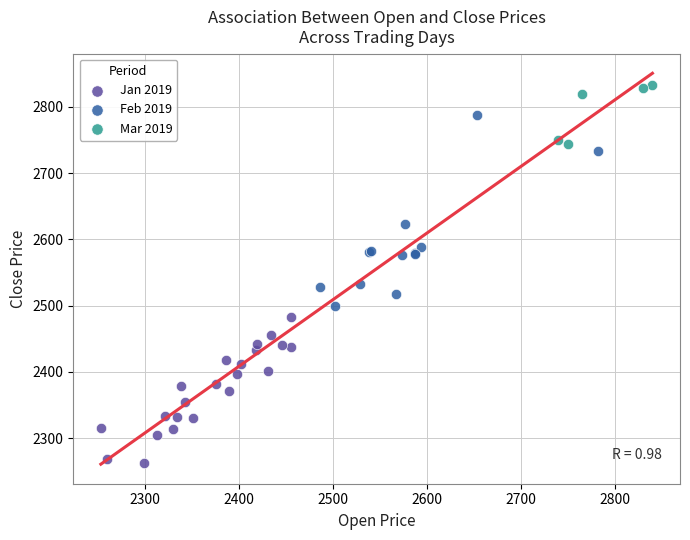

Which series reaches the minimum Y coordinate?

Jan 2019